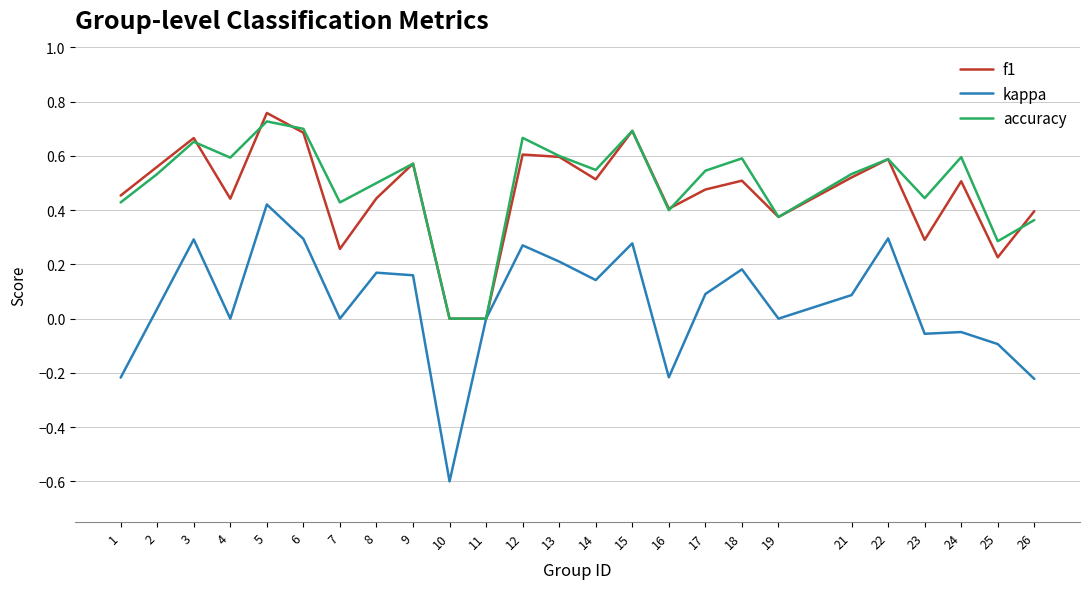

True or false: f1 and accuracy cross at least once.

True